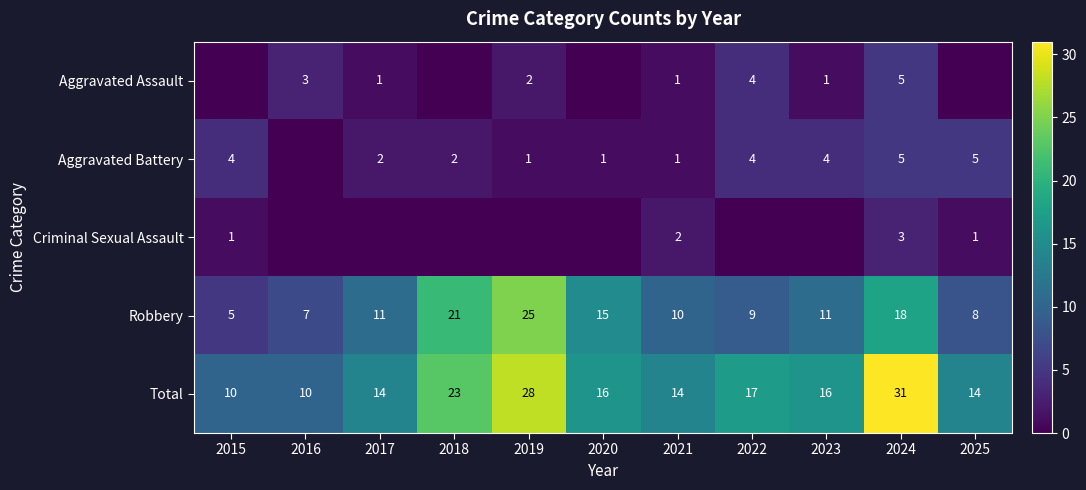

Which has a higher value, 2018 or 2019?

2019